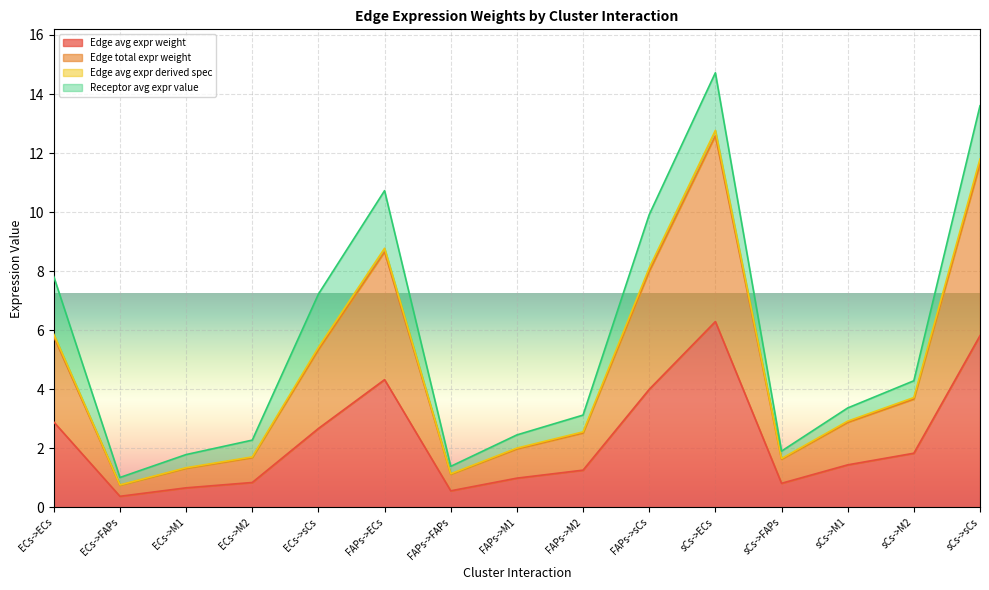

Where is Edge total expr weight nearest to the value 6?

ECs->ECs